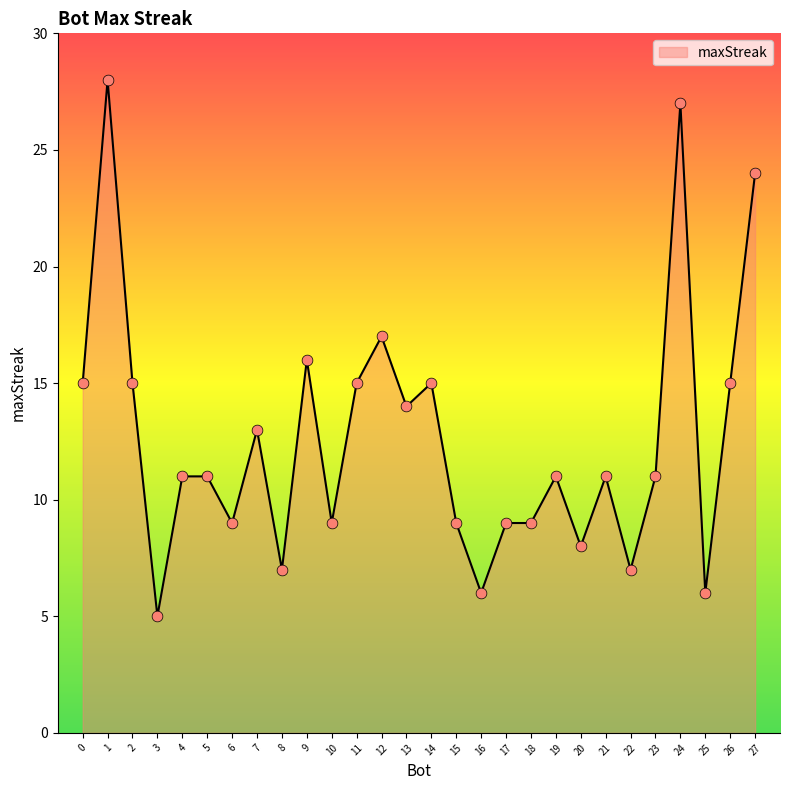

What is the change in value from 23 to 25?

-5